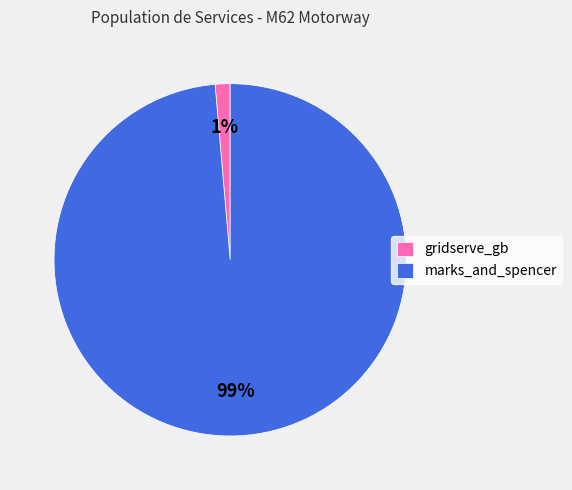

How many segments does this pie chart have?

2